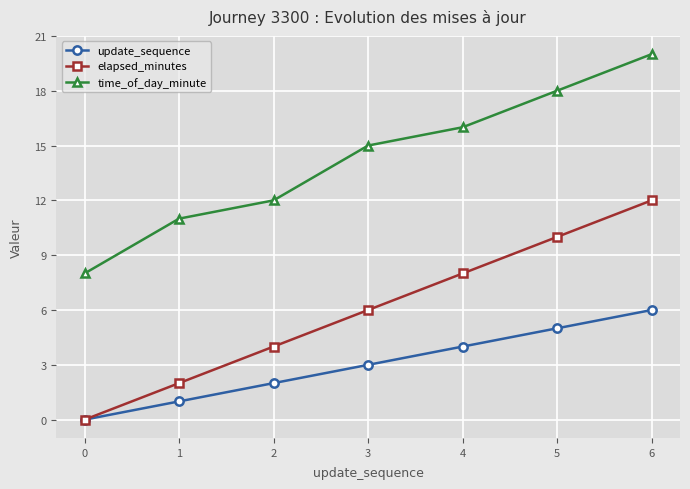

Is the value of time_of_day_minute at 4 greater than the value of elapsed_minutes at 0?

Yes